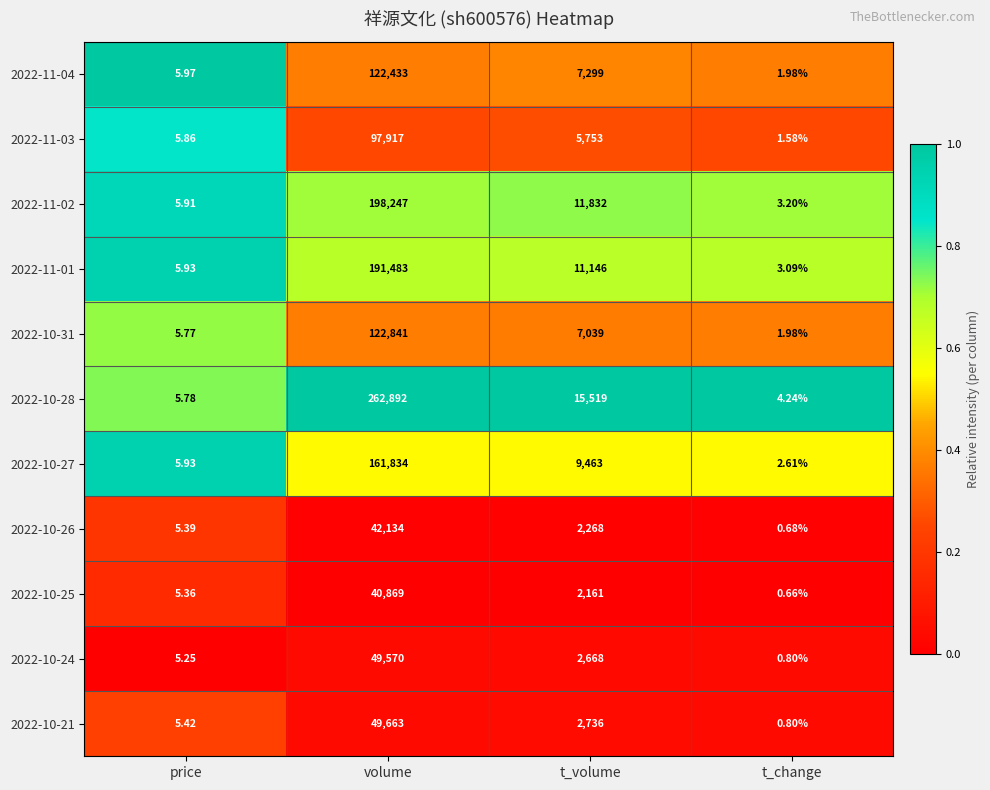

List the labels in order of 2022-11-01 value, smallest first.

t_change, price, t_volume, volume